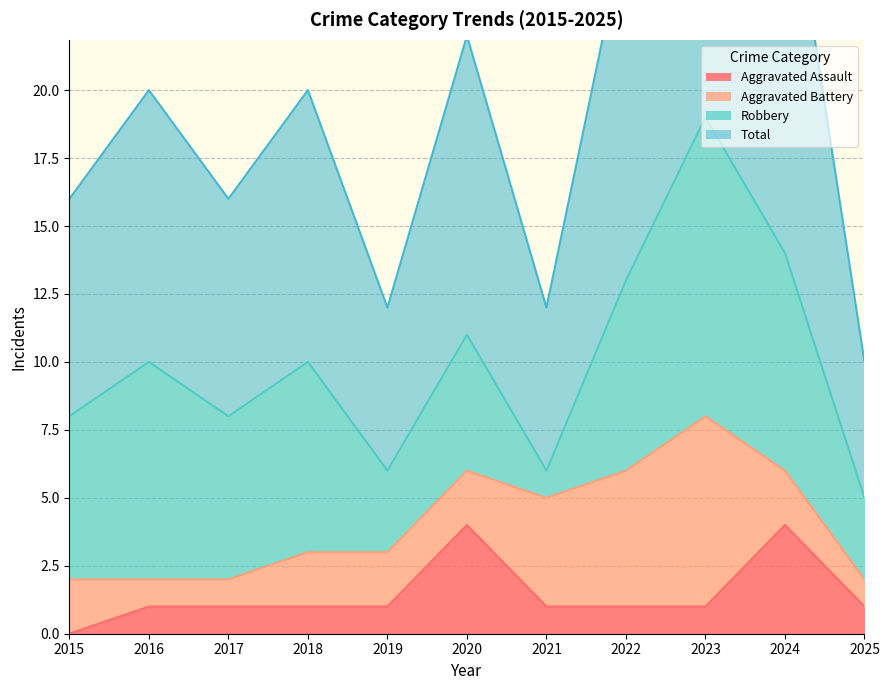

In Aggravated Assault, how many points are higher than both neighbors (excluding endpoints)?

2